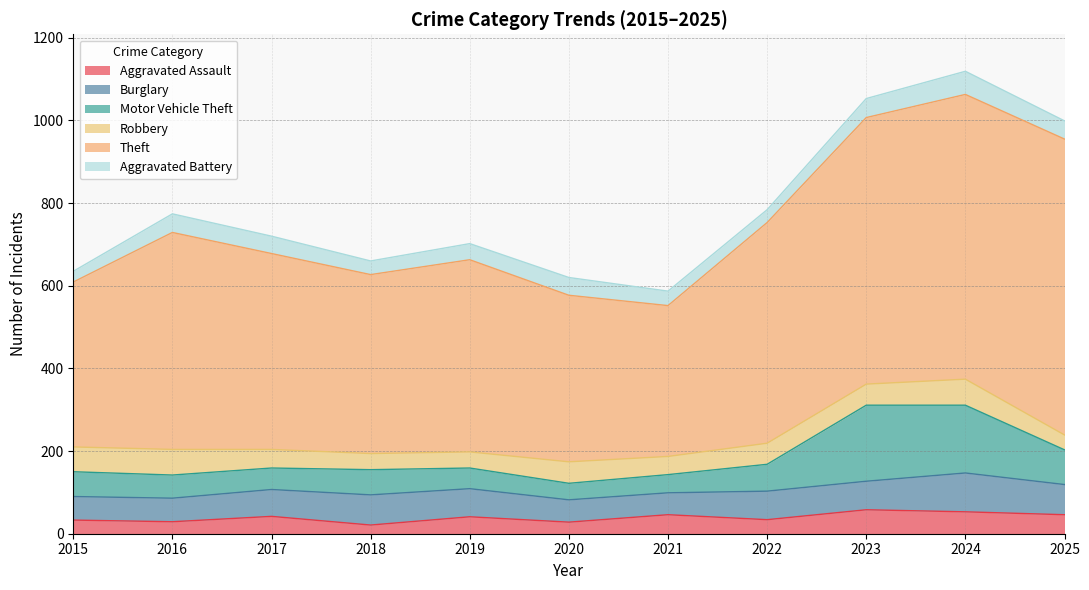

Is it true that Robbery equals 84 at 2022?

False